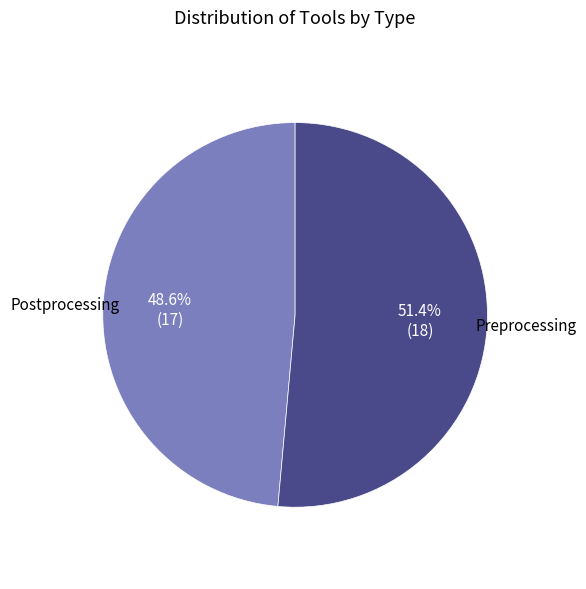

Count the number of slices in the pie.

2